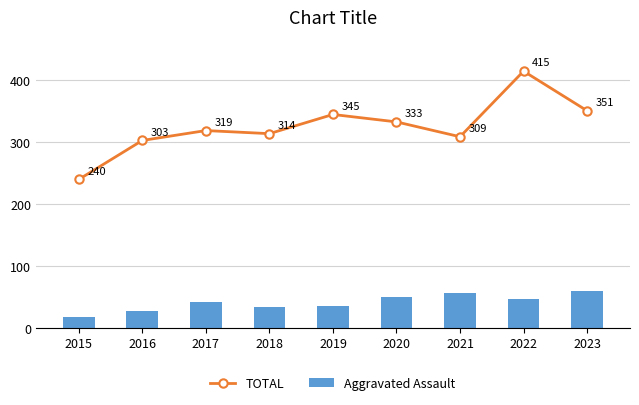

Count the number of data series in this chart.

2